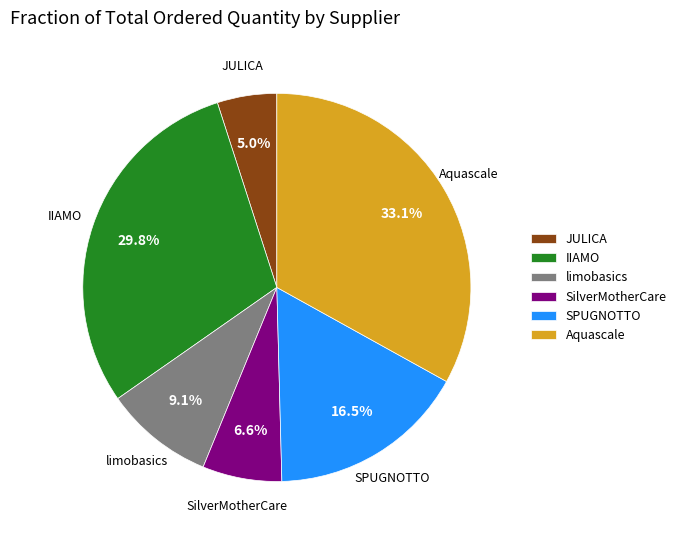

Which has a higher value, IIAMO or Aquascale?

Aquascale